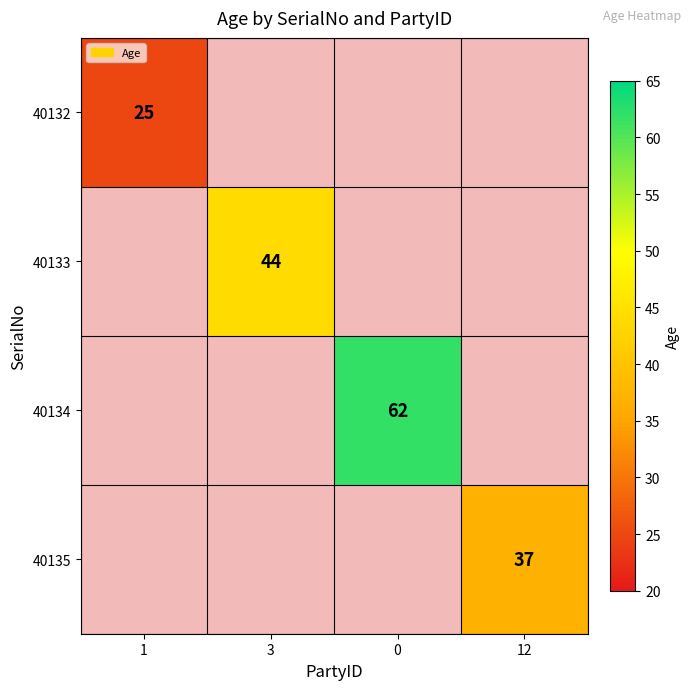

The value of 40132 at 1 is 25. True or false?

True